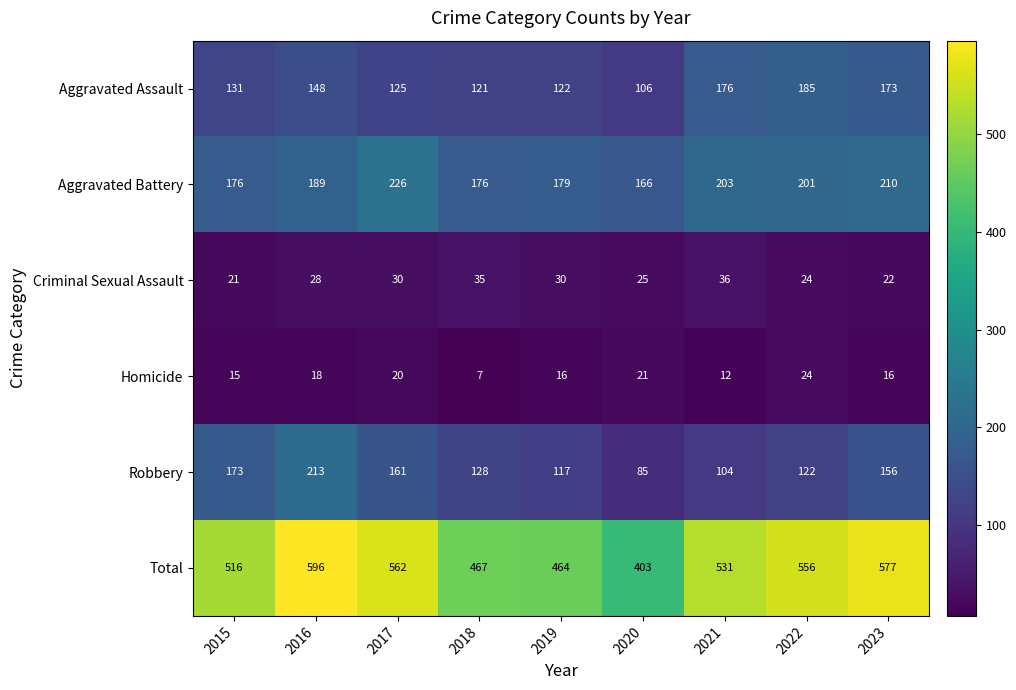

At which label is Total closest to 499?

2015